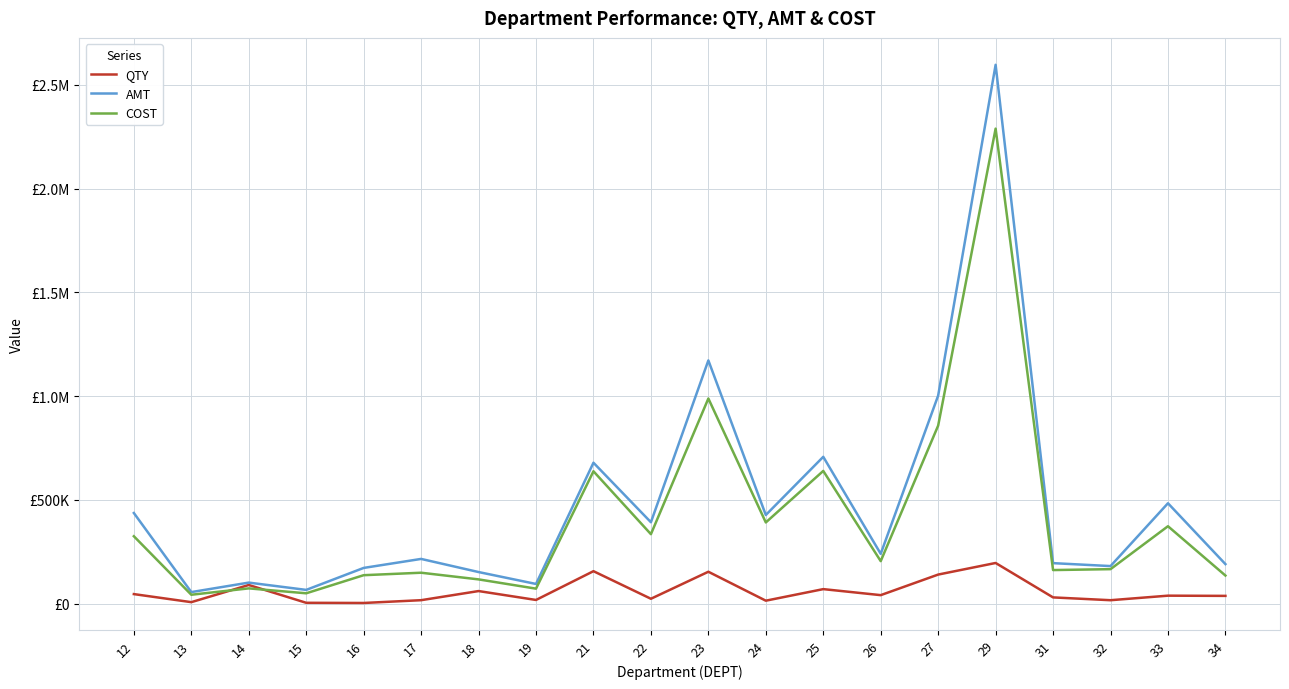

Reading right to left, transcribe all the data shown in this chart.

QTY: 34=36822.5	33=37856.8	32=15956.2	31=29480.4	29=195412.0	27=139527.4	26=40369.0	25=69395.0	24=13661.6	23=153141.8	22=22936.0	21=155865.0	19=17167.0	18=60061.0	17=16060.0	16=2652.0	15=3464.0	14=89332.0	13=6567.0	12=45399.0
AMT: 34=189904.7	33=483224.1	32=180451.6	31=194602.5	29=2596289.3	27=1002217.7	26=239555.0	25=706999.6	24=426650.3	23=1171610.5	22=391740.4	21=678511.7	19=94275.5	18=151688.7	17=214957.7	16=171559.1	15=65676.0	14=100804.8	13=55074.4	12=436204.2
COST: 34=134851.6	33=372499.7	32=165623.5	31=161244.0	29=2288661.1	27=857512.3	26=204246.5	25=639034.2	24=390745.3	23=988046.4	22=334175.7	21=637367.2	19=71655.6	18=116294.1	17=148426.2	16=136525.4	15=49272.3	14=72967.4	13=42298.6	12=324224.2